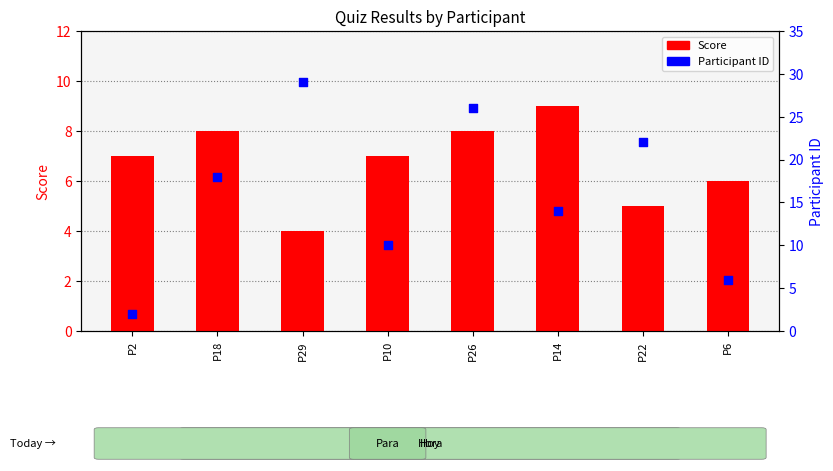

At how many categories does at least one series exceed 24?

2